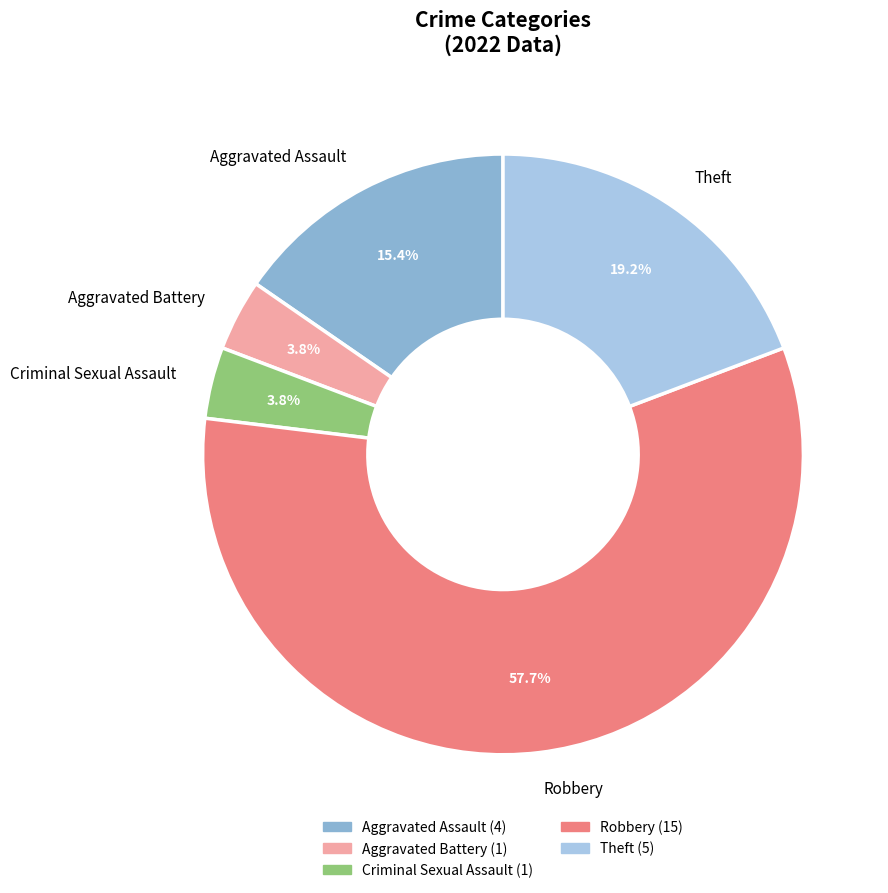

What is the majority slice?

Robbery